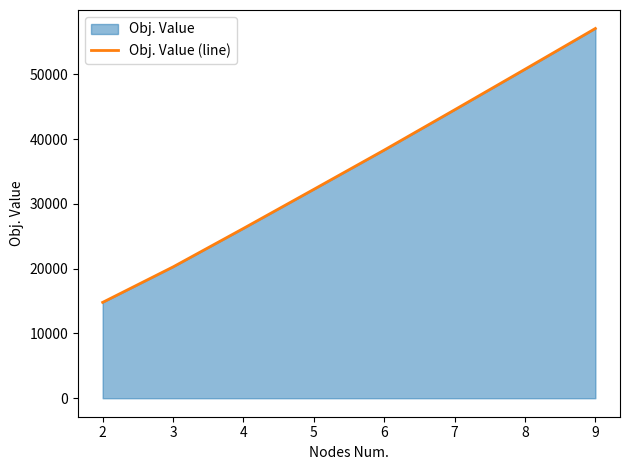

True or false: the data shows 32260.8 at 5.

True